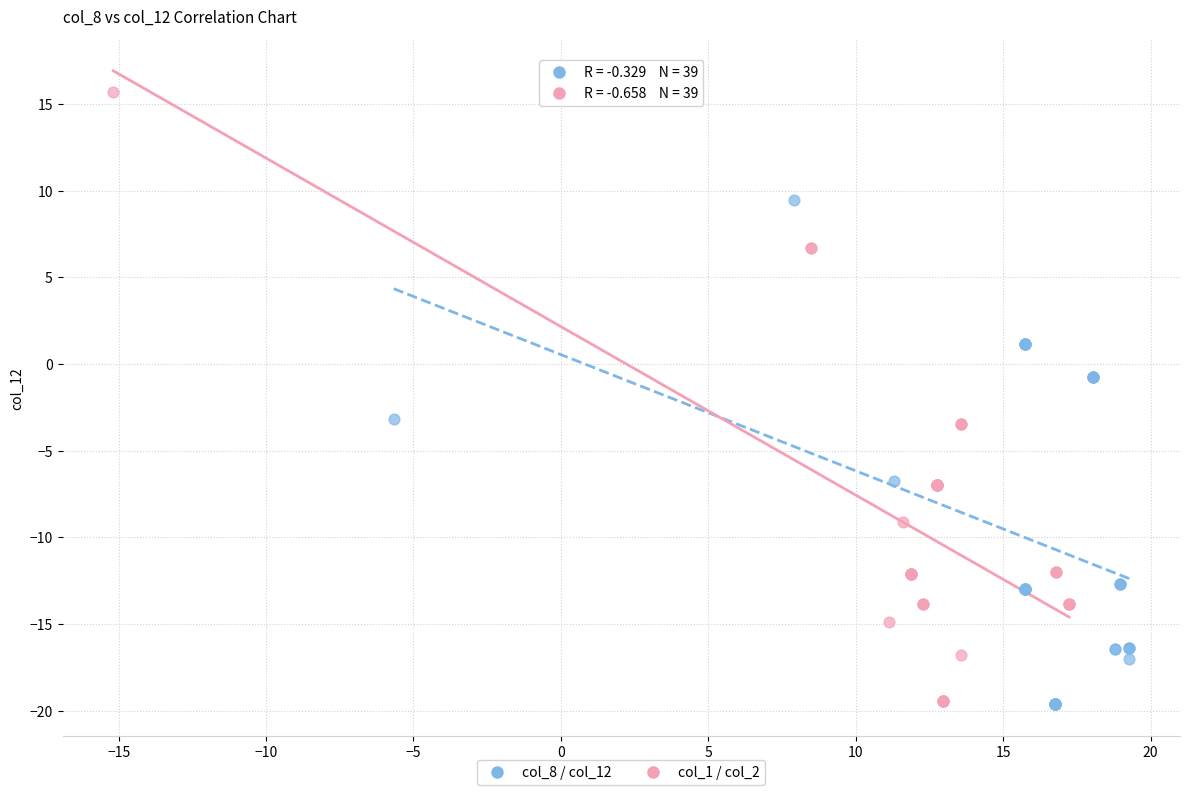

Which series contains the highest Y value?

col_1 / col_2